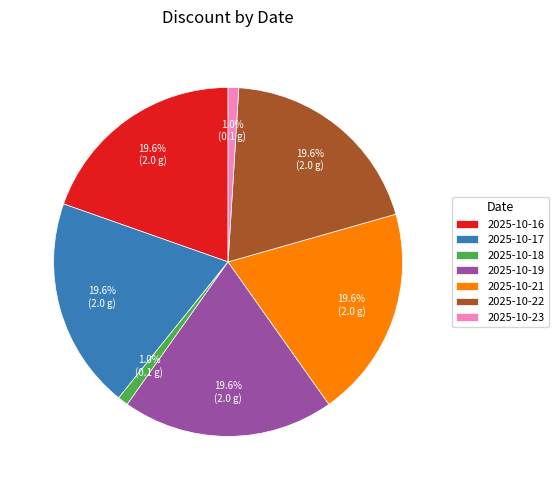

Is there a majority slice in this chart?

No